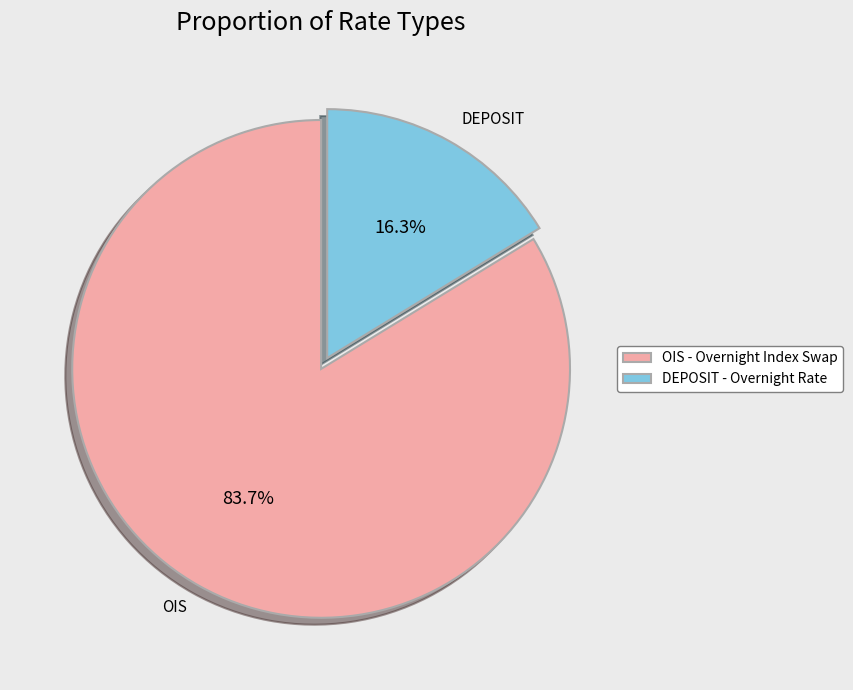

Is there any slice that represents more than half of the pie?

Yes